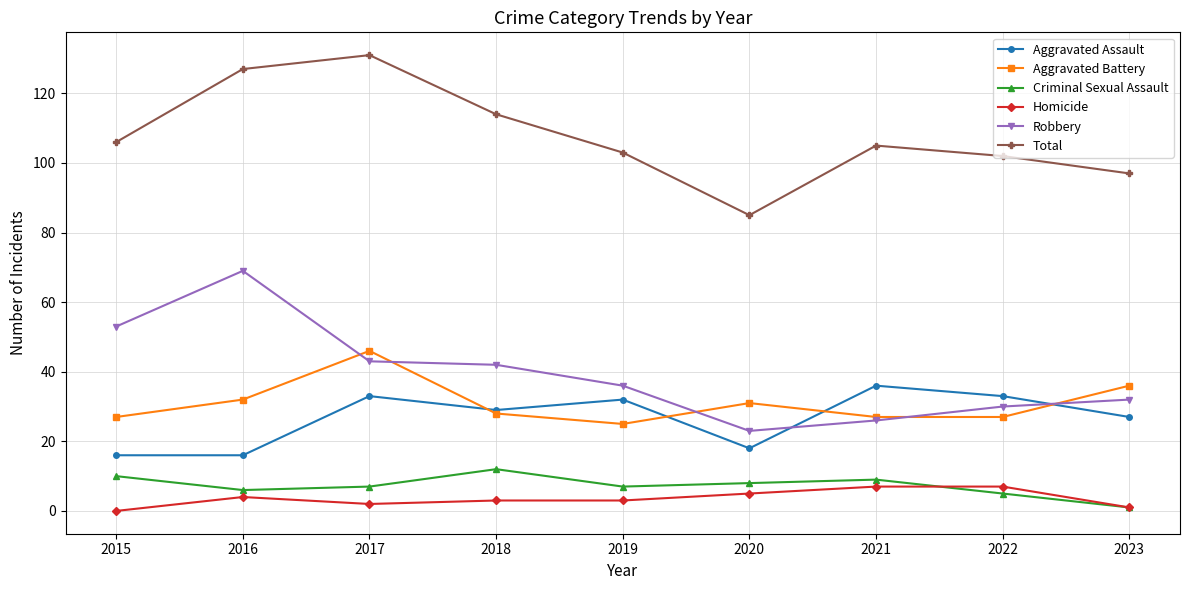

Reading left to right, extract all data points from this chart.

Aggravated Assault: 2015=16	2016=16	2017=33	2018=29	2019=32	2020=18	2021=36	2022=33	2023=27
Aggravated Battery: 2015=27	2016=32	2017=46	2018=28	2019=25	2020=31	2021=27	2022=27	2023=36
Criminal Sexual Assault: 2015=10	2016=6	2017=7	2018=12	2019=7	2020=8	2021=9	2022=5	2023=1
Homicide: 2015=0	2016=4	2017=2	2018=3	2019=3	2020=5	2021=7	2022=7	2023=1
Robbery: 2015=53	2016=69	2017=43	2018=42	2019=36	2020=23	2021=26	2022=30	2023=32
Total: 2015=106	2016=127	2017=131	2018=114	2019=103	2020=85	2021=105	2022=102	2023=97